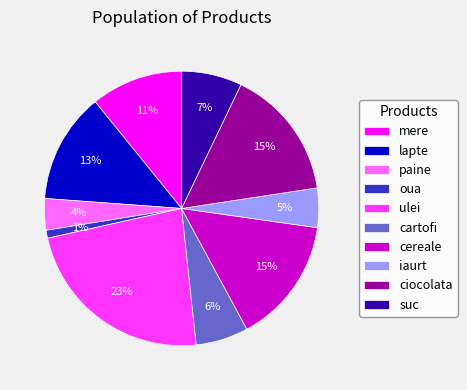

Is the sum of iaurt and mere greater than half?

No